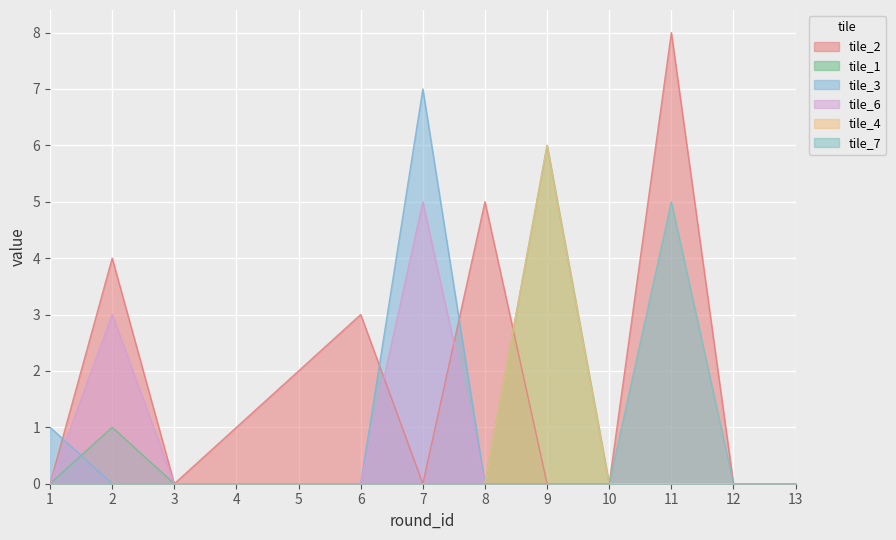

What are all the series names shown in the legend?

tile_2, tile_1, tile_3, tile_6, tile_4, tile_7